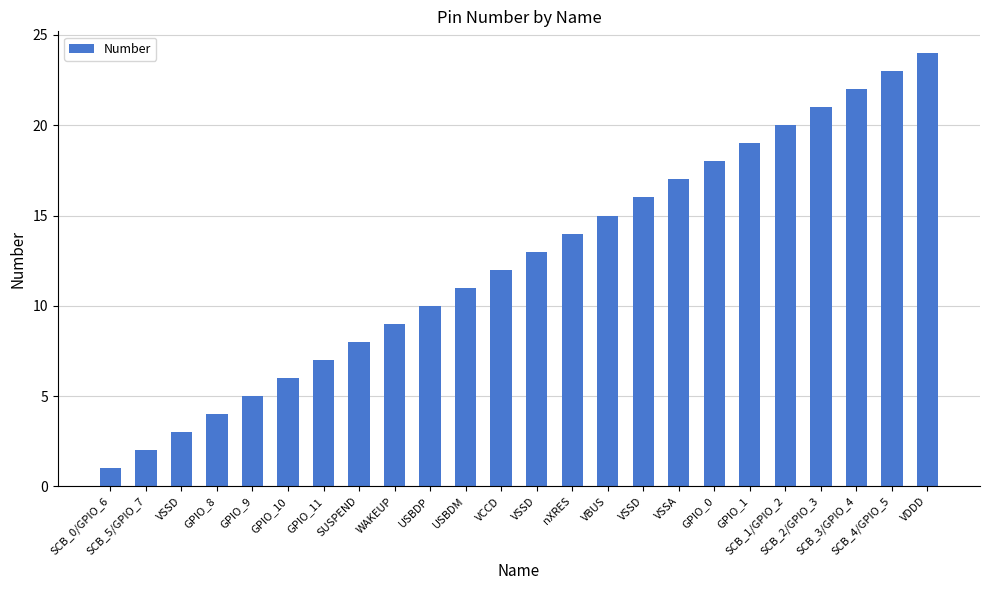

Are the bars horizontal?

No